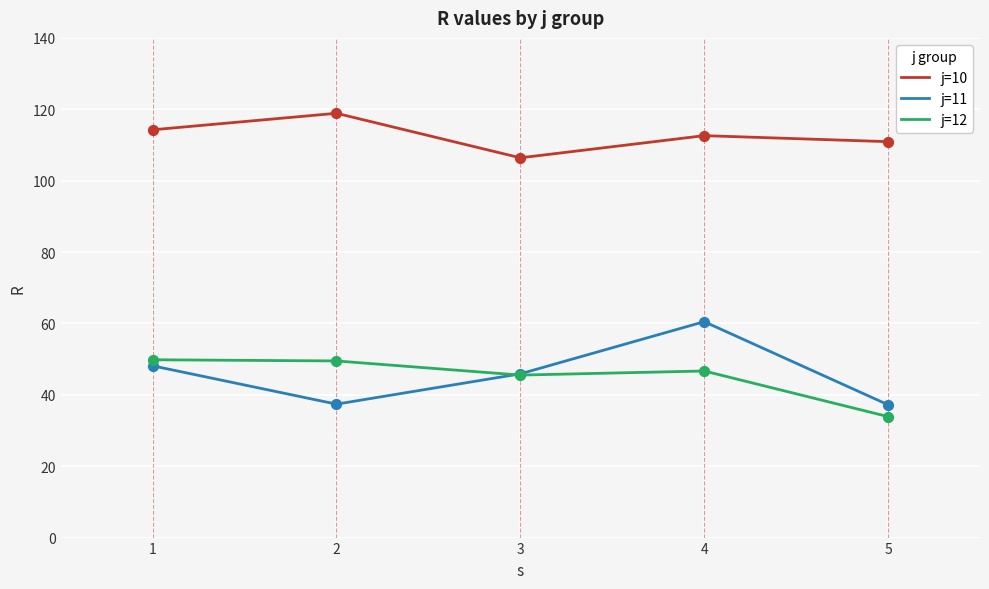

At which category is the sum across all series the highest?

4